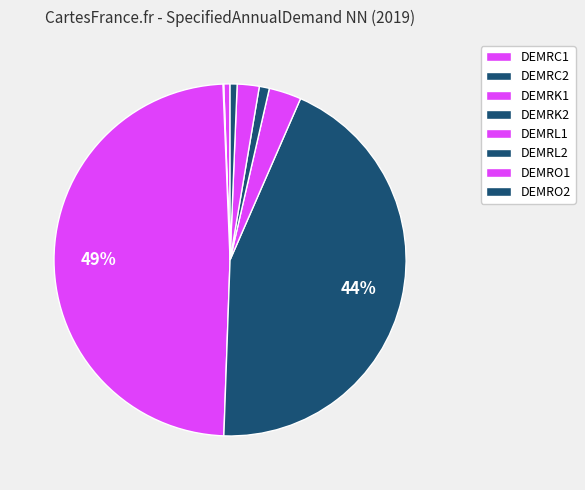

The DEMRL2 slice represents 1% of the pie. True or false?

True